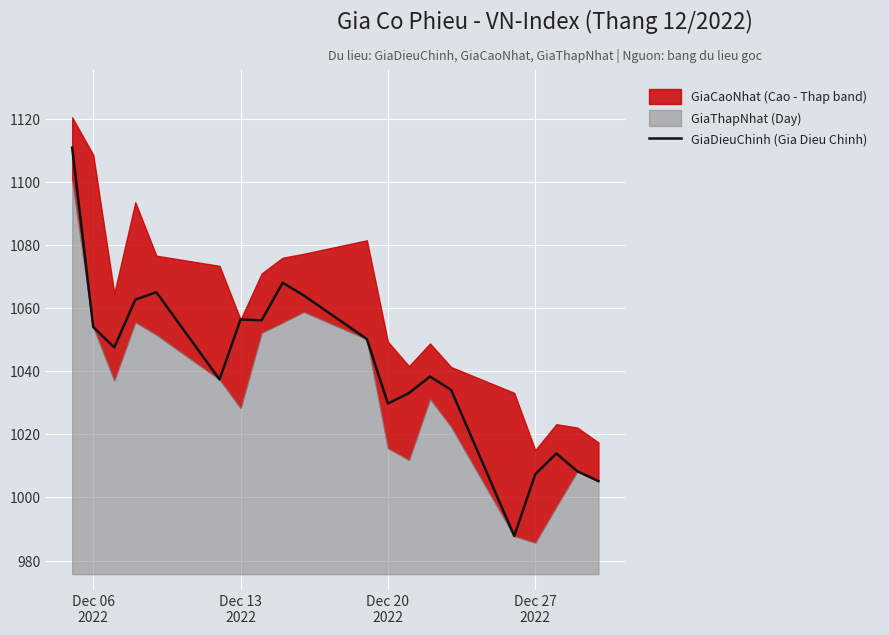

What is the lowest value of the GiaDieuChinh (Gia Dieu Chinh) series?

987.8